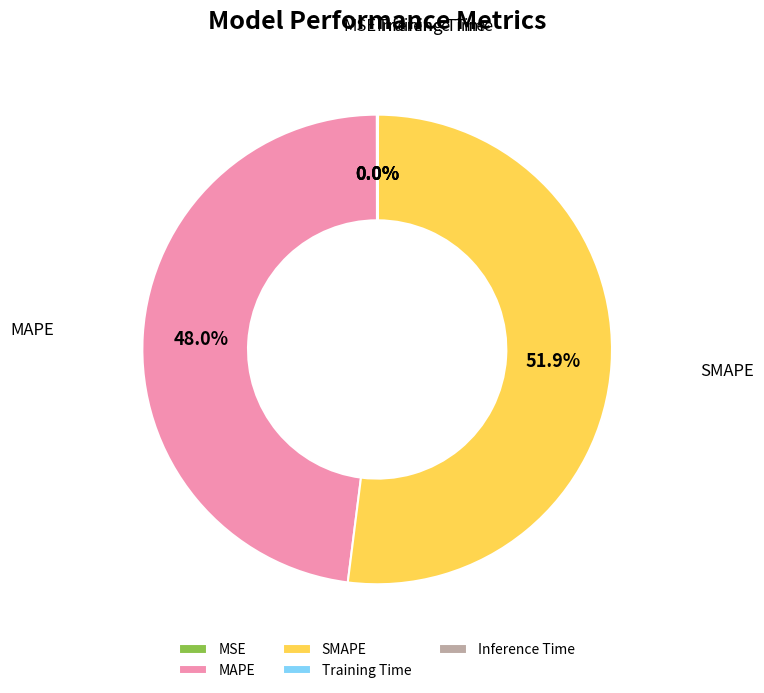

To the nearest percent, what is the difference between the largest and smallest slice percentages?

52%